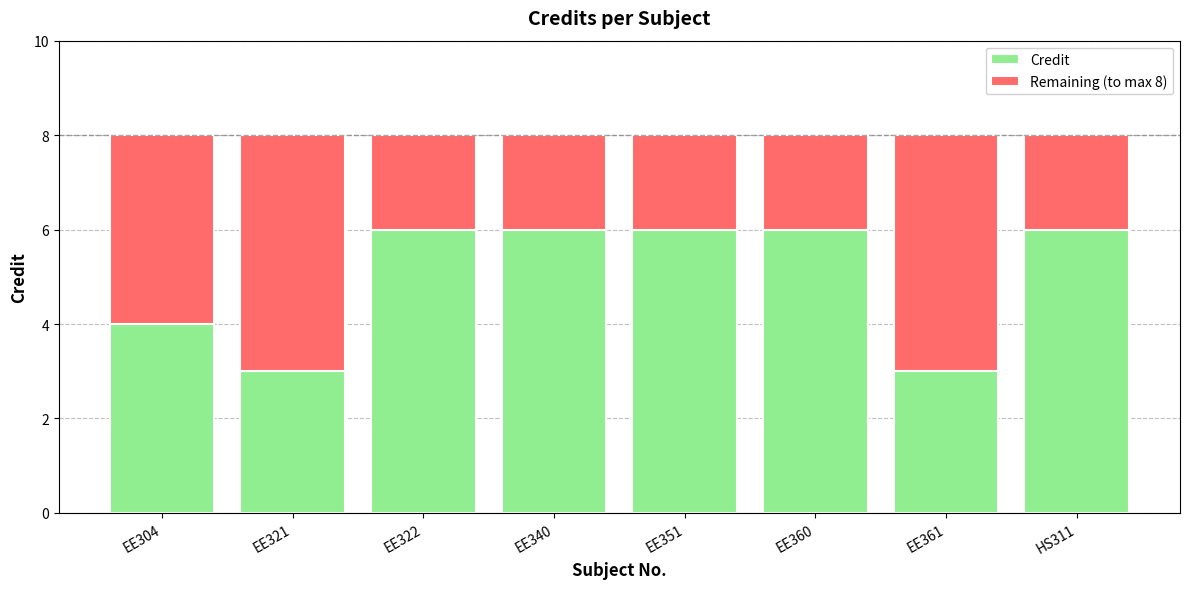

Reading left to right, what are the values for Credit?

EE304=4	EE321=3	EE322=6	EE340=6	EE351=6	EE360=6	EE361=3	HS311=6